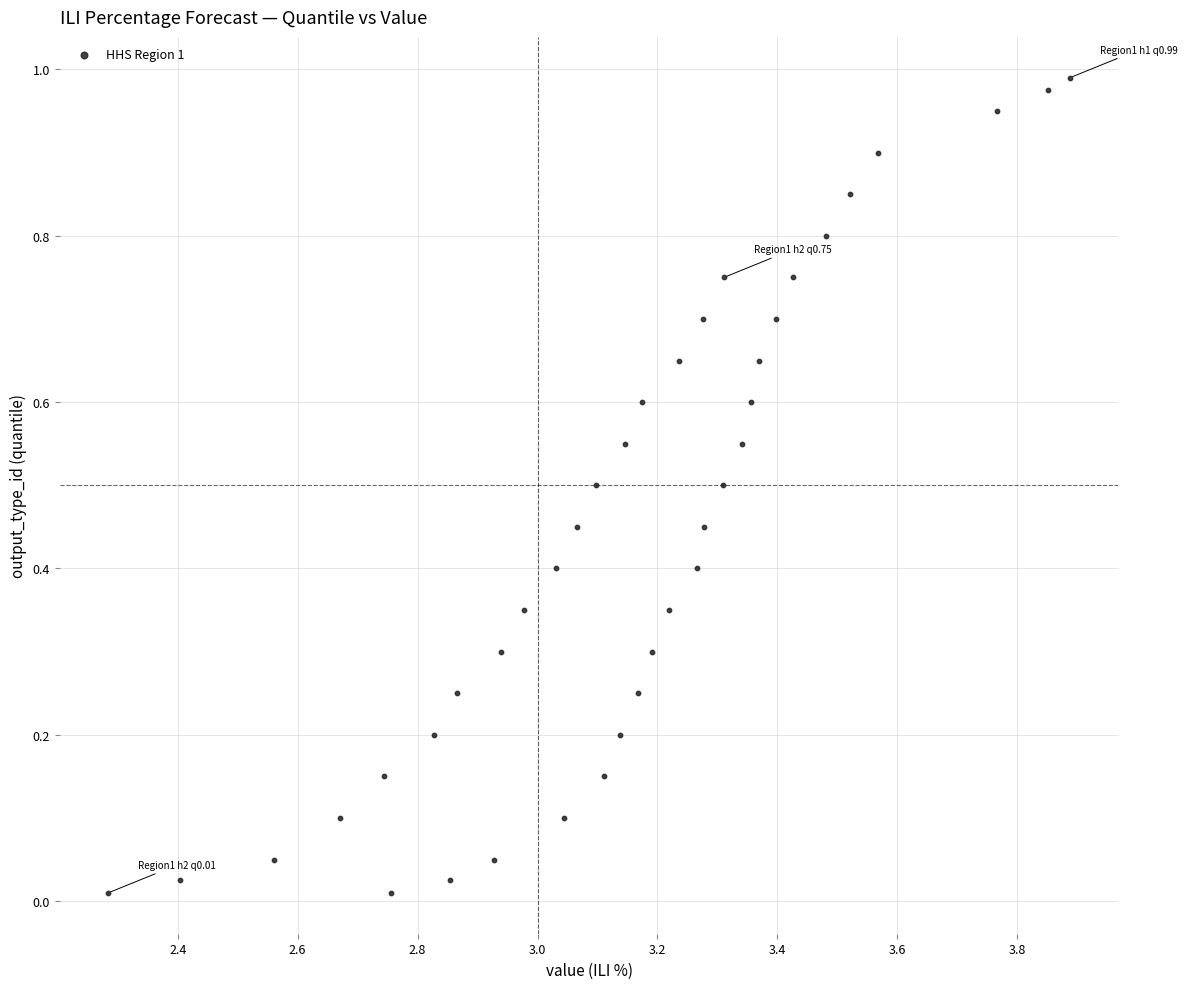

What is the range of X values (max minus min)?

1.6